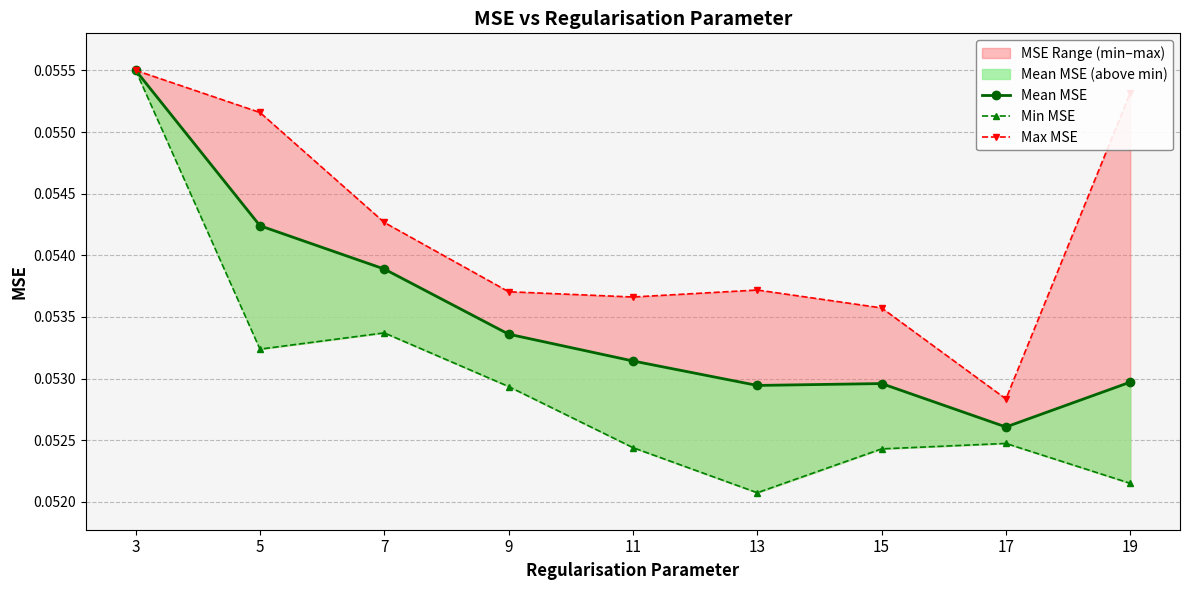

Which series has the widest spread of values?

Min MSE